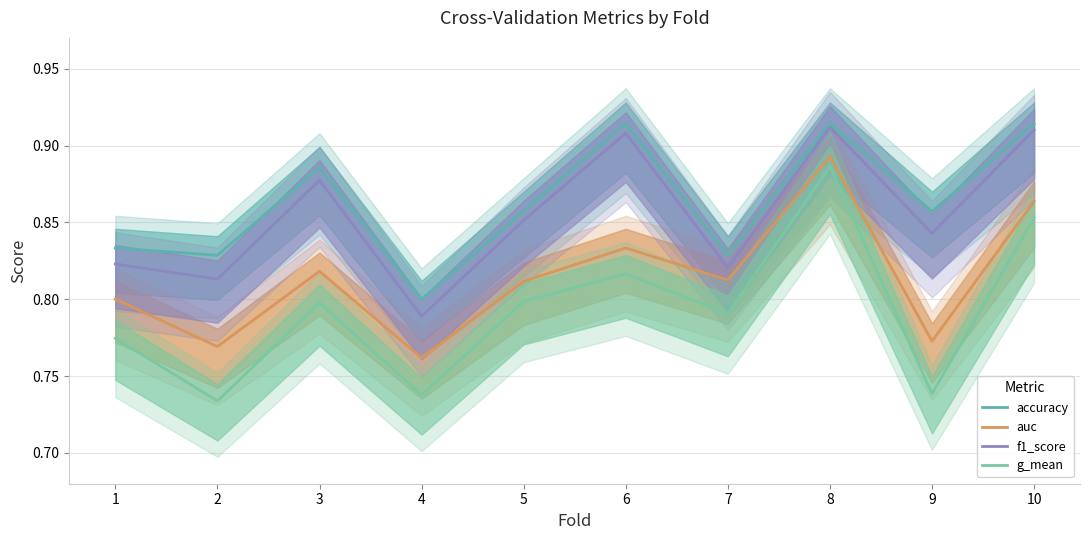

List the series in order of their peak value, highest first.

accuracy, f1_score, auc, g_mean